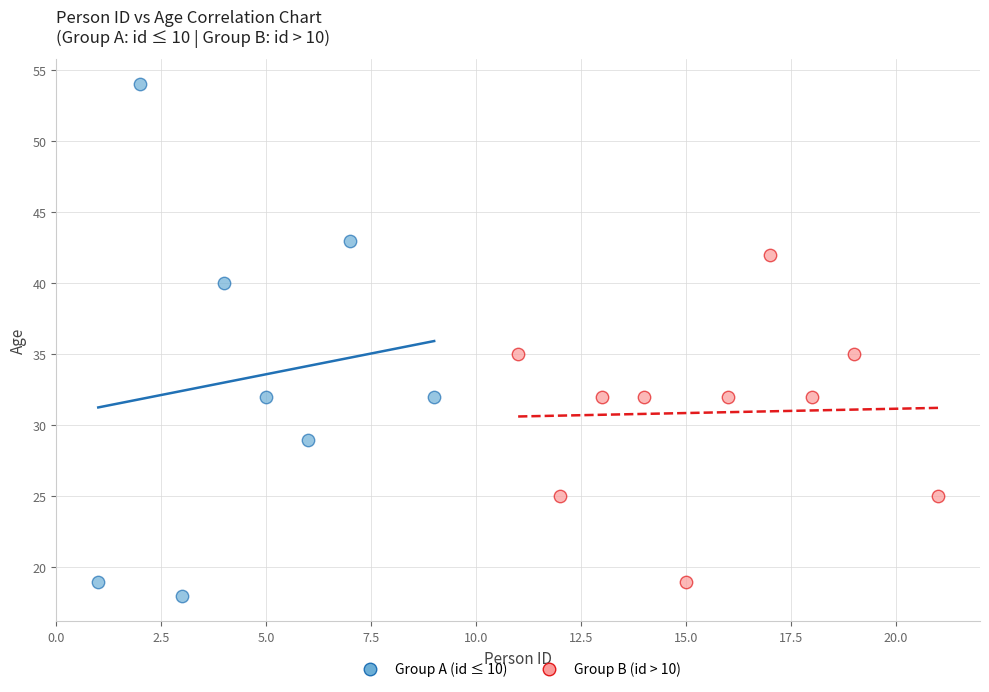

Which series reaches the maximum Y coordinate?

Group A (id ≤ 10)